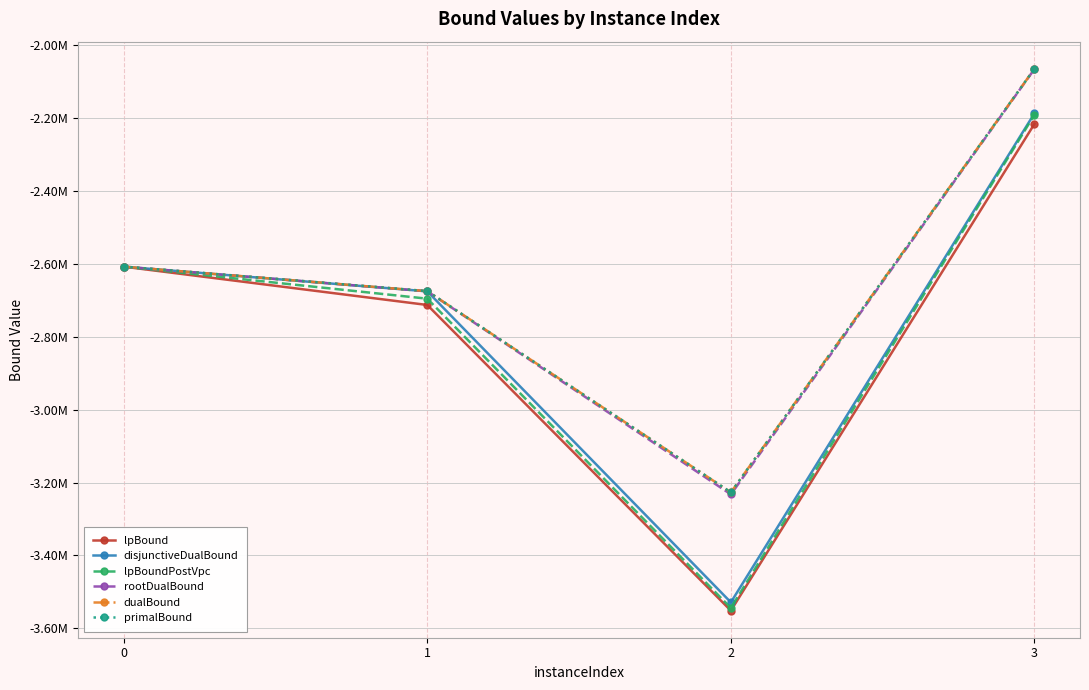

What are all the series names shown in the legend?

lpBound, disjunctiveDualBound, lpBoundPostVpc, rootDualBound, dualBound, primalBound